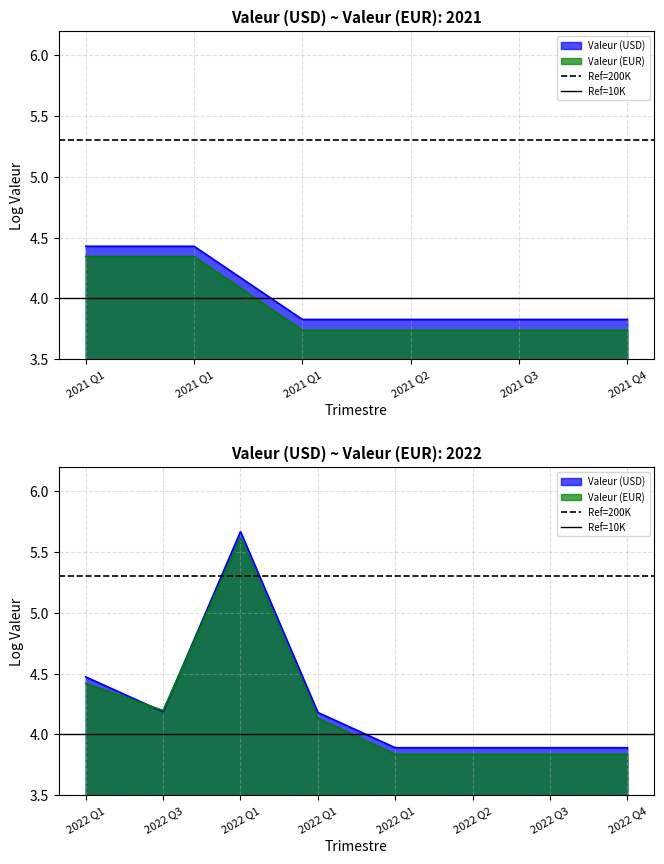

How many lines are shown in the chart?

2